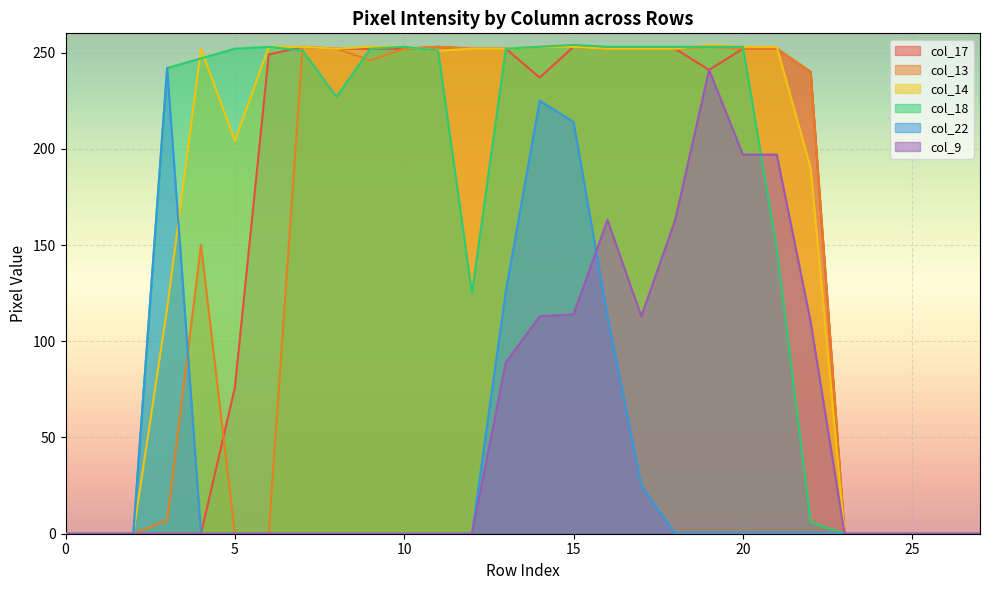

How many positive values does the col_9 series have?

10